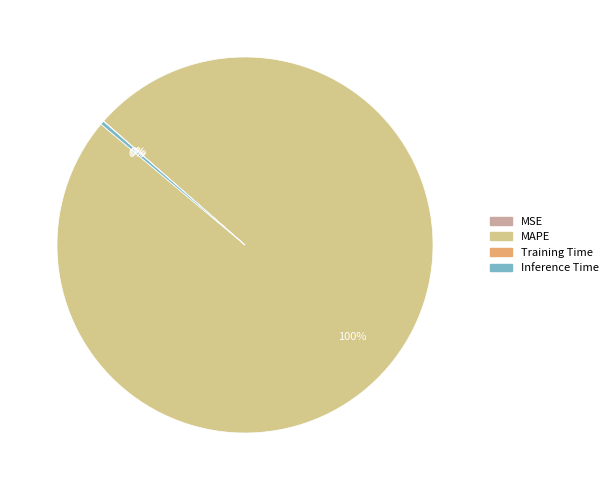

Does MAPE represent more than half of the total?

Yes